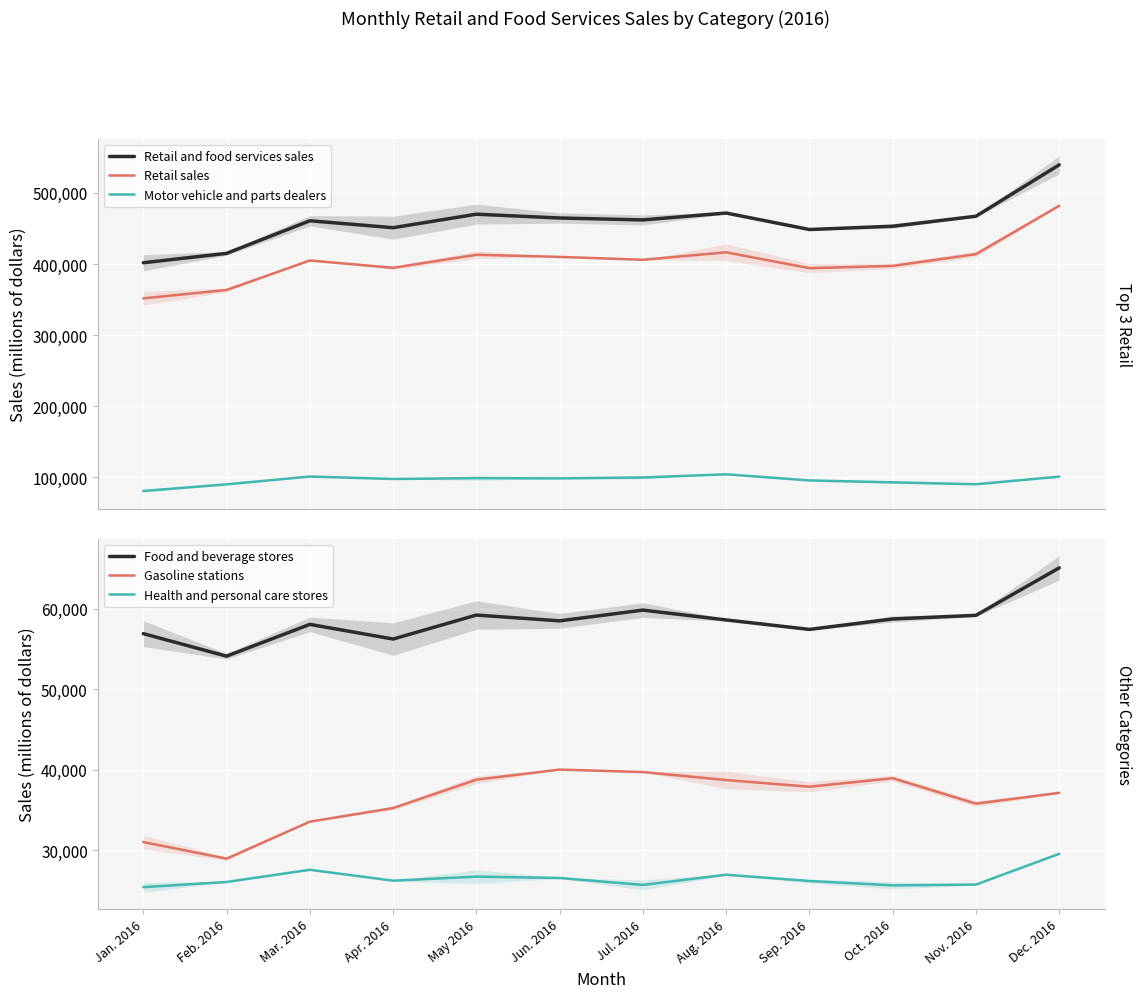

Is it true that Gasoline stations equals 38781 at May 2016?

True